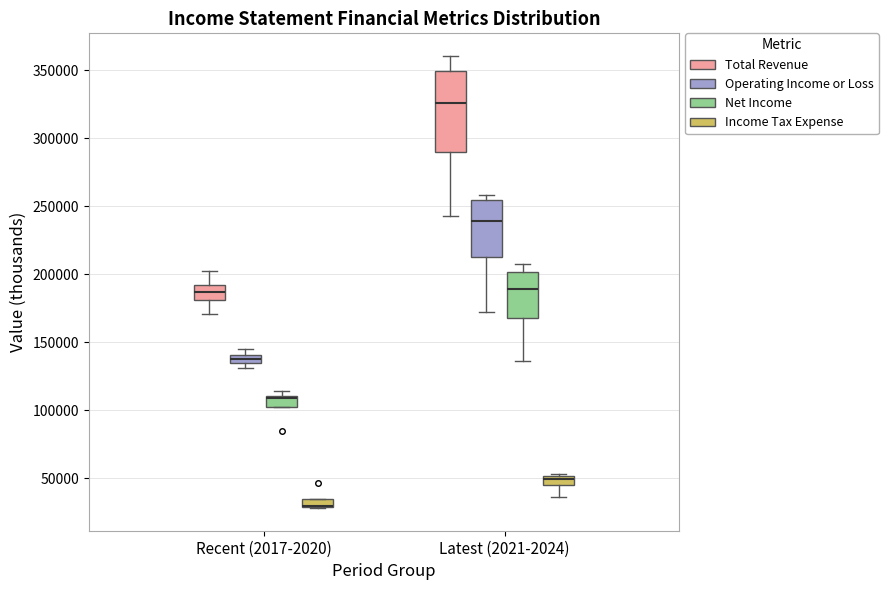

Which box is the tallest, from its lower edge to its upper edge?

Latest (2021-2024) (Total Revenue)